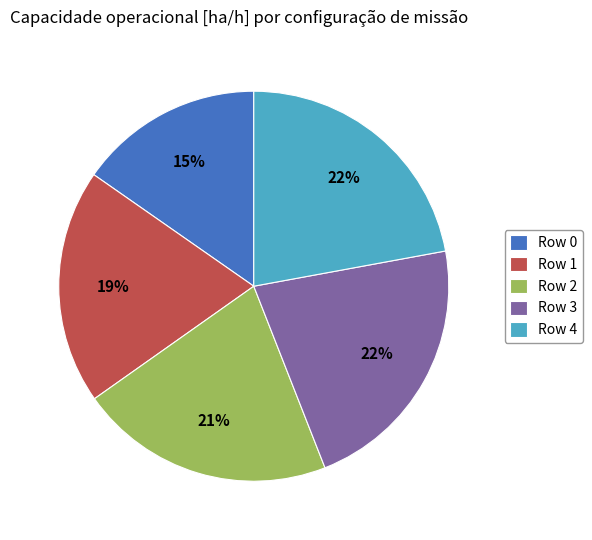

To the nearest percent, what is the difference between the largest and smallest slice percentages?

7%